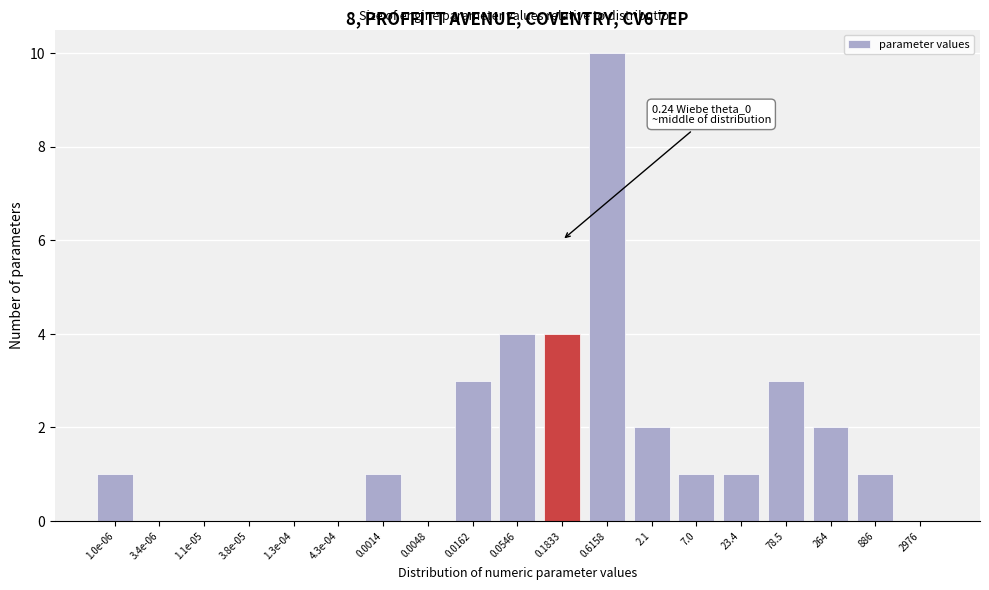

Reading right to left, extract all data points from this chart.

2976=0	886=1	264=2	78.5=3	23.4=1	7.0=1	2.1=2	0.6158=10	0.1833=4	0.0546=4	0.0162=3	0.0048=0	0.0014=1	4.3e-04=0	1.3e-04=0	3.8e-05=0	1.1e-05=0	3.4e-06=0	1.0e-06=1